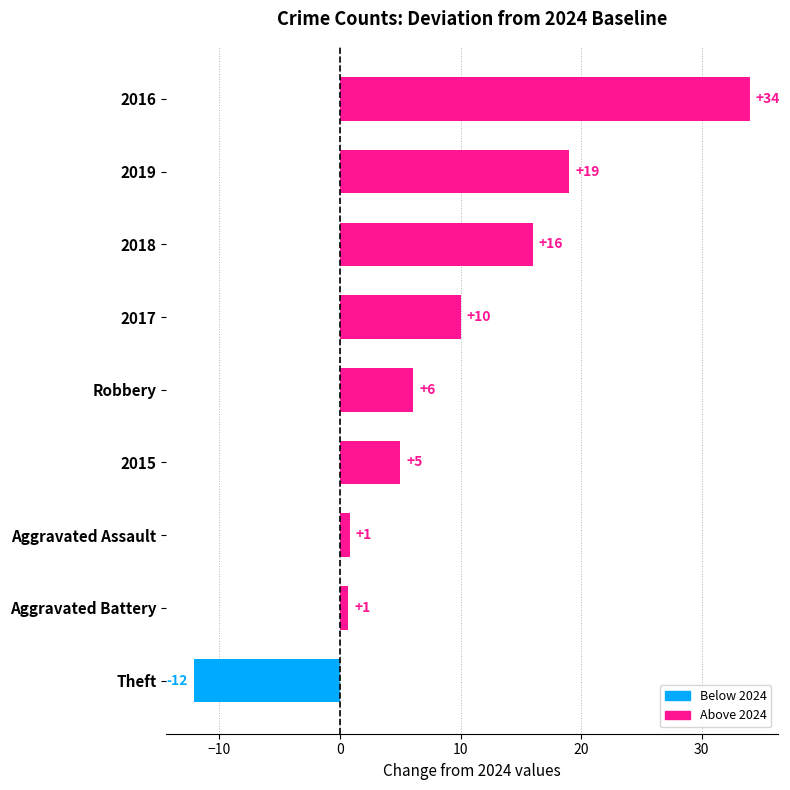

What is the approximate value at Aggravated Assault?

0.8